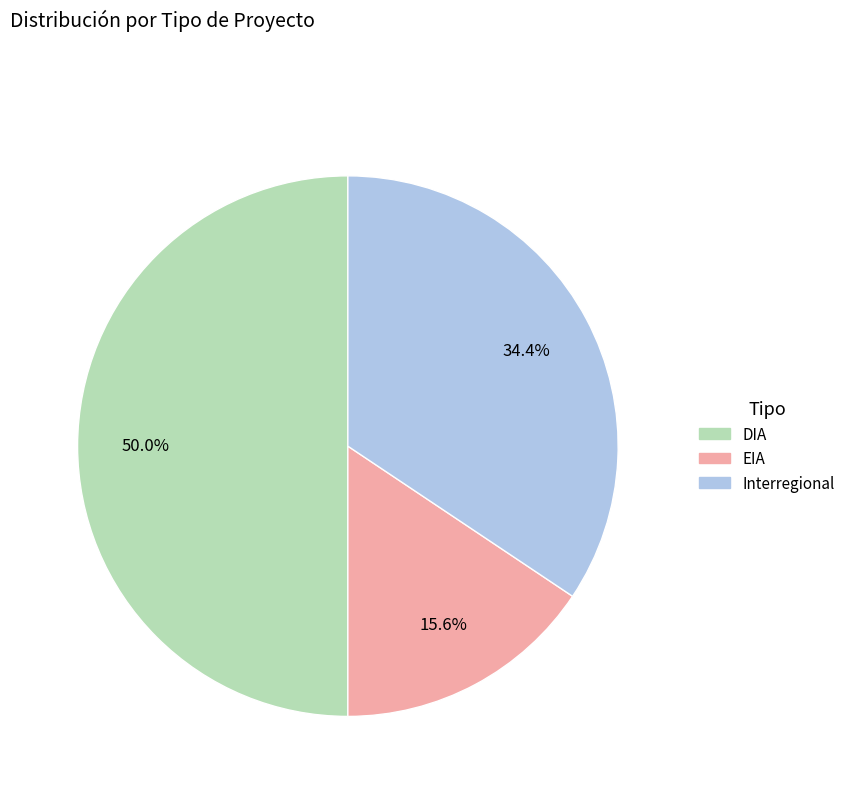

Rank the categories by value from highest to lowest.

DIA, Interregional, EIA